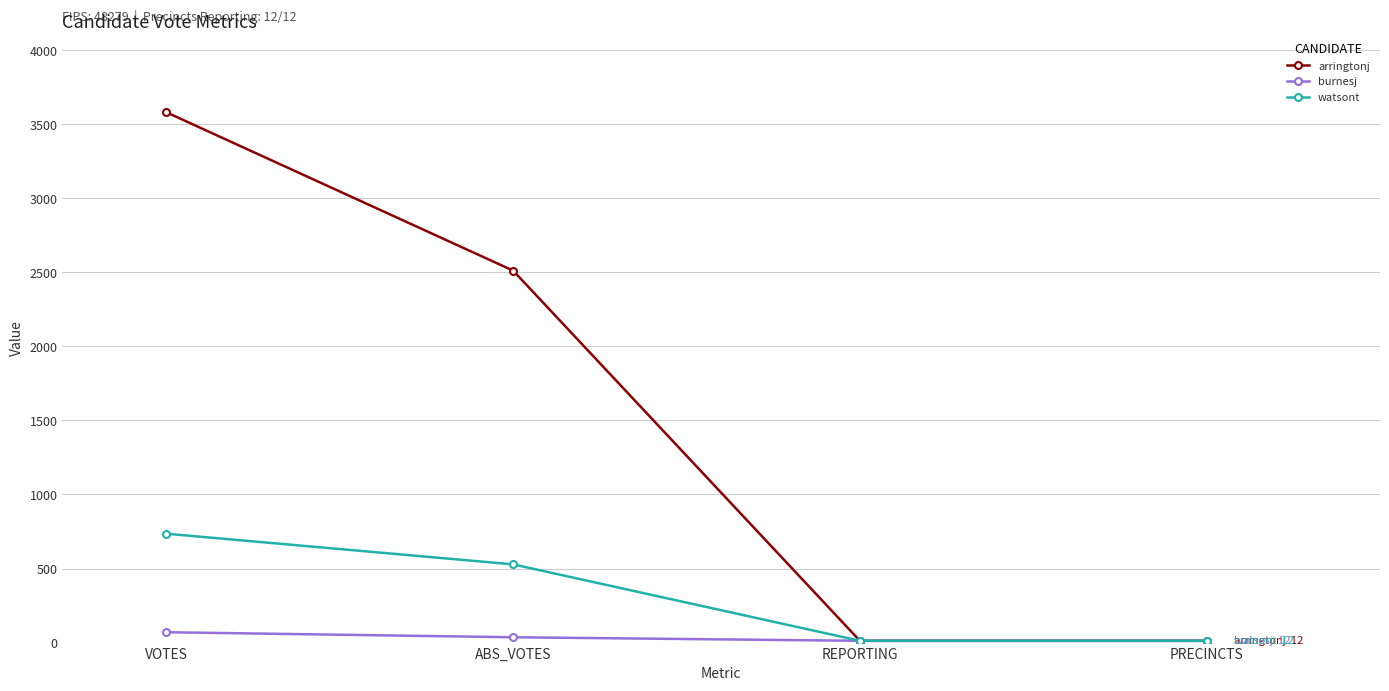

What is the label of the 1st point from the right?

PRECINCTS